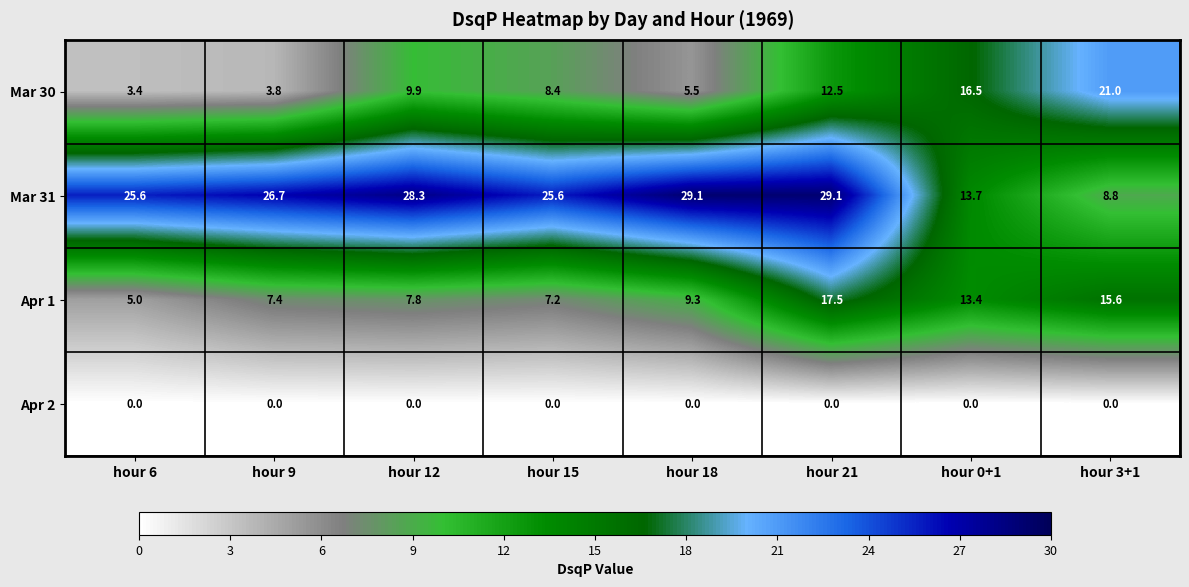

What is the total value across all series at hour 15?

41.2